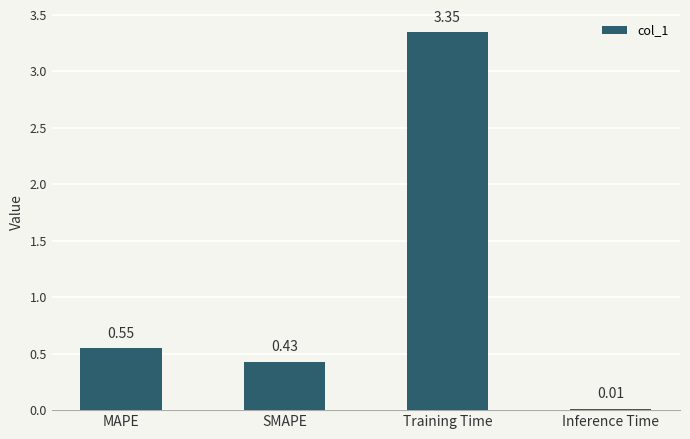

Rank the categories by value from highest to lowest.

Training Time, MAPE, SMAPE, Inference Time